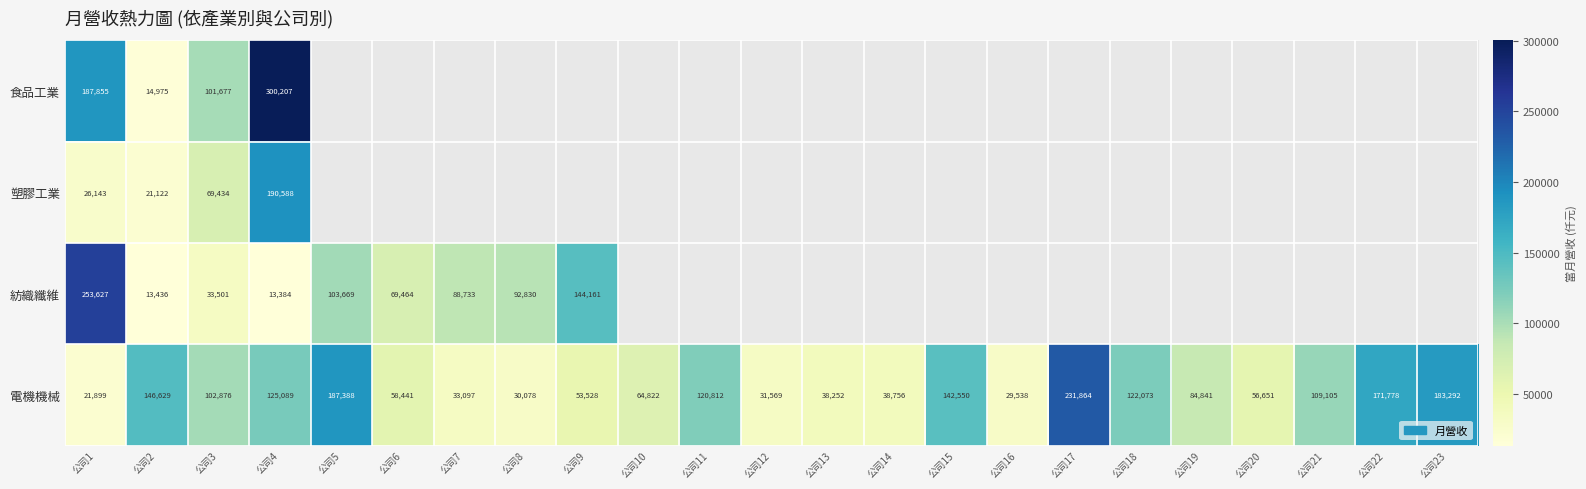

How many series are shown in this chart?

4